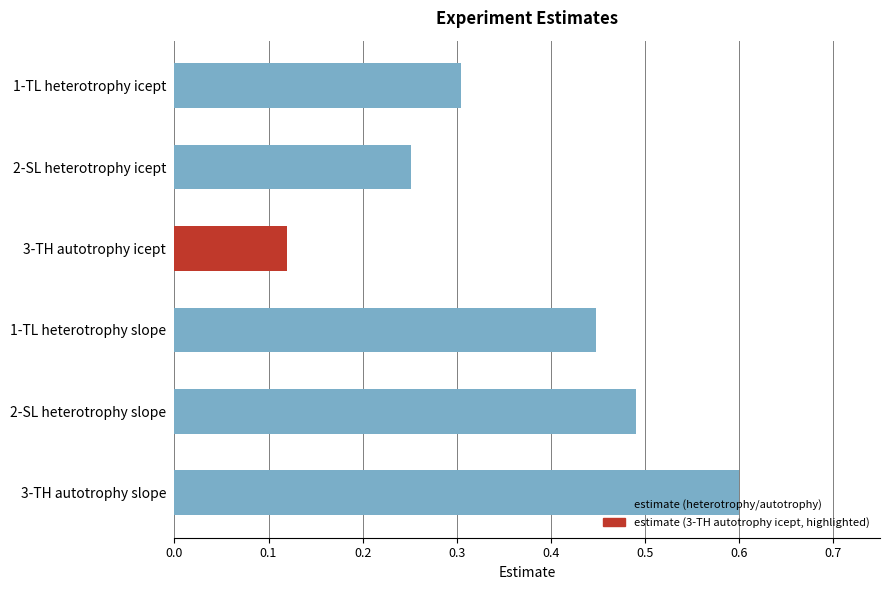

Where is the data nearest to the value 0?

3-TH autotrophy icept